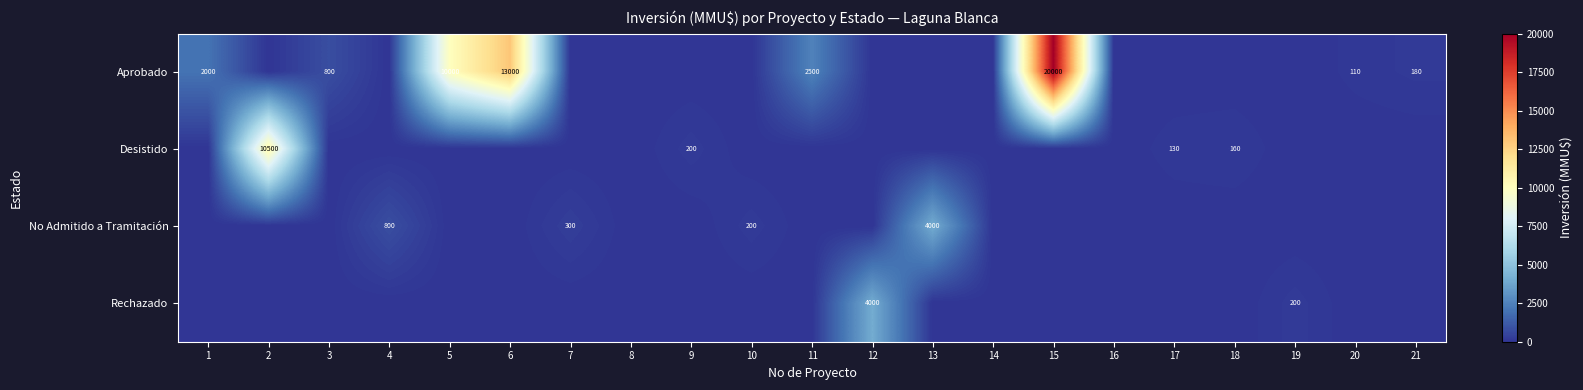

The value of Rechazado at 19 is 200. True or false?

True